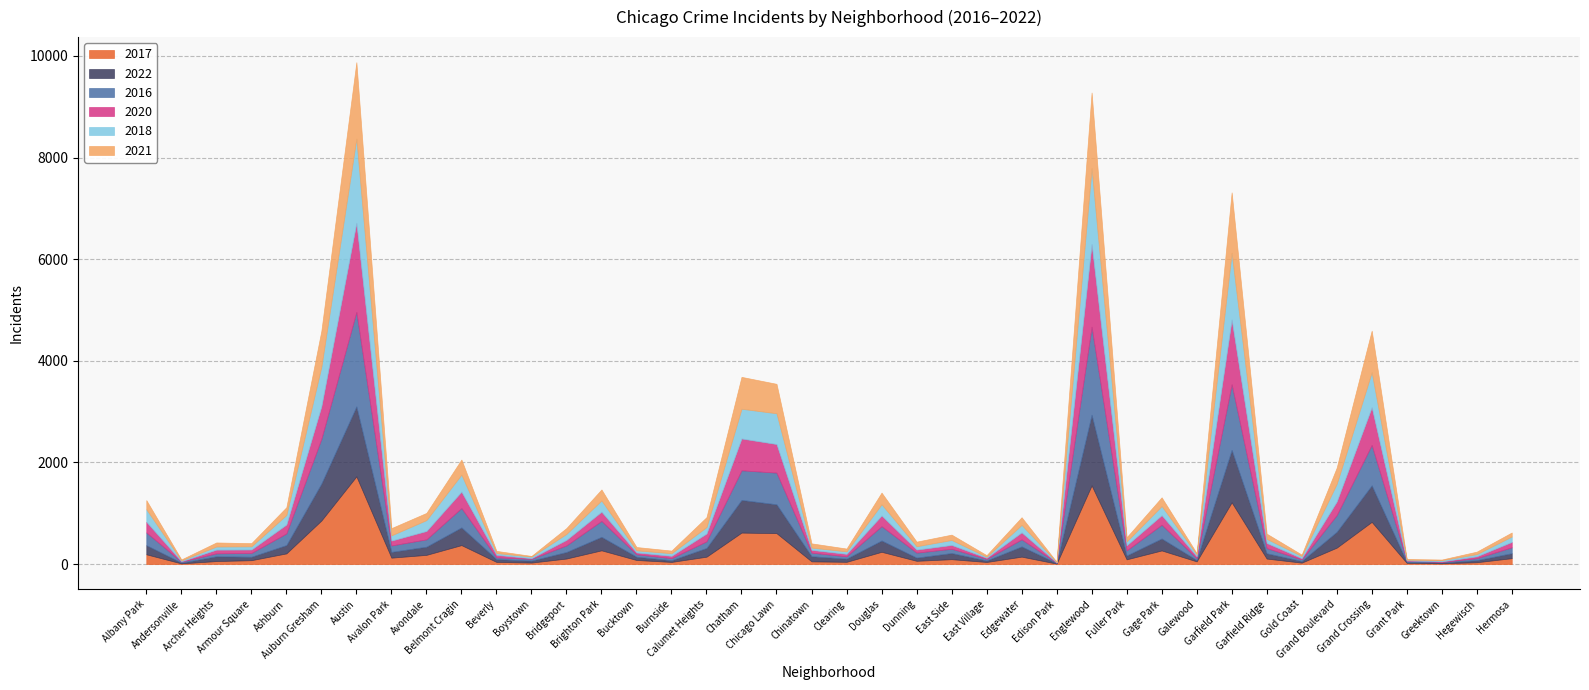

Does the chart display data point markers on the line(s)?

No